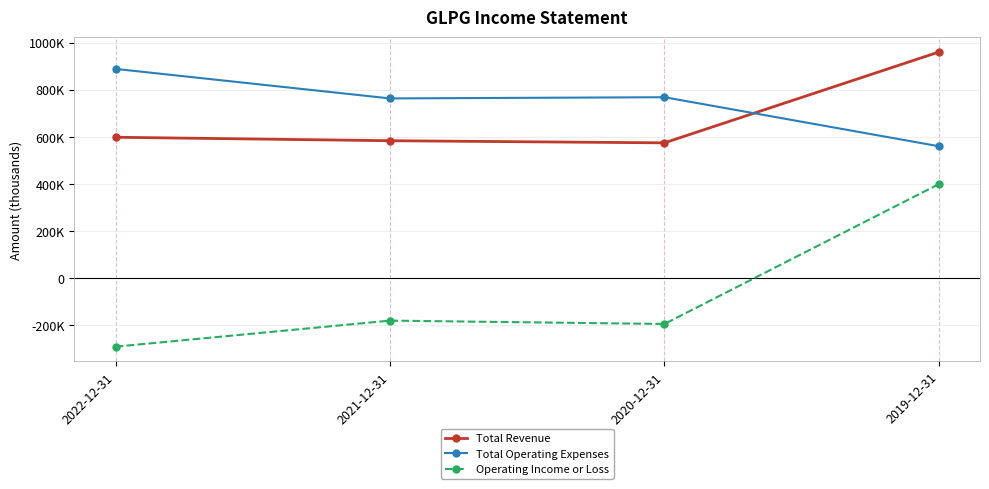

What is the average value of the Total Operating Expenses series?

745250